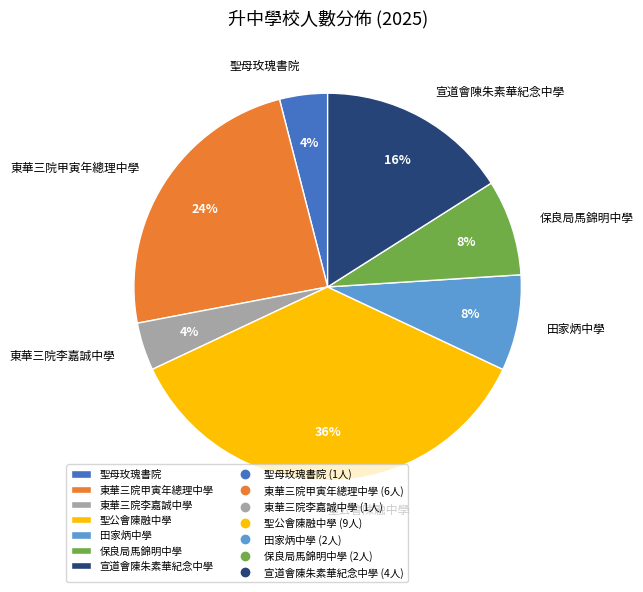

To the nearest percent, what is the average slice percentage?

14%